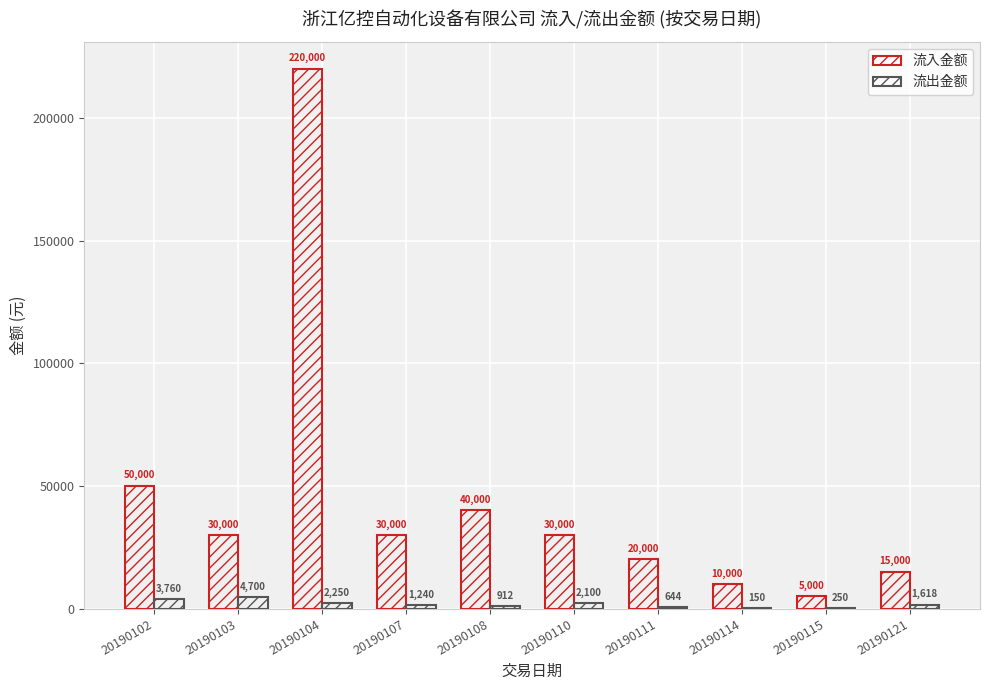

List the series in order of their overall mean, lowest first.

流出金额, 流入金额